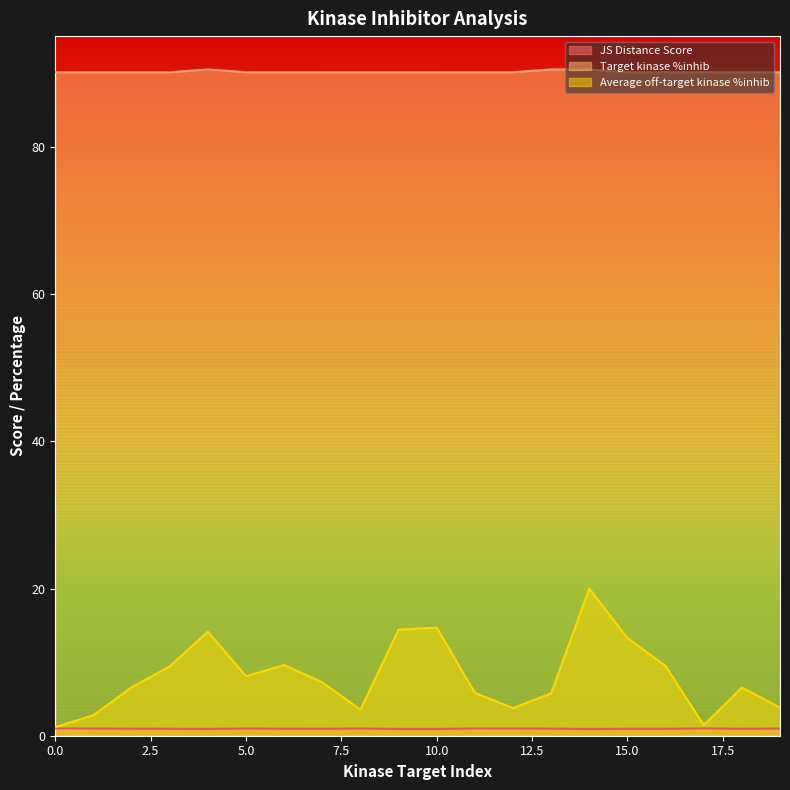

Which label corresponds to the largest value in the chart?

4